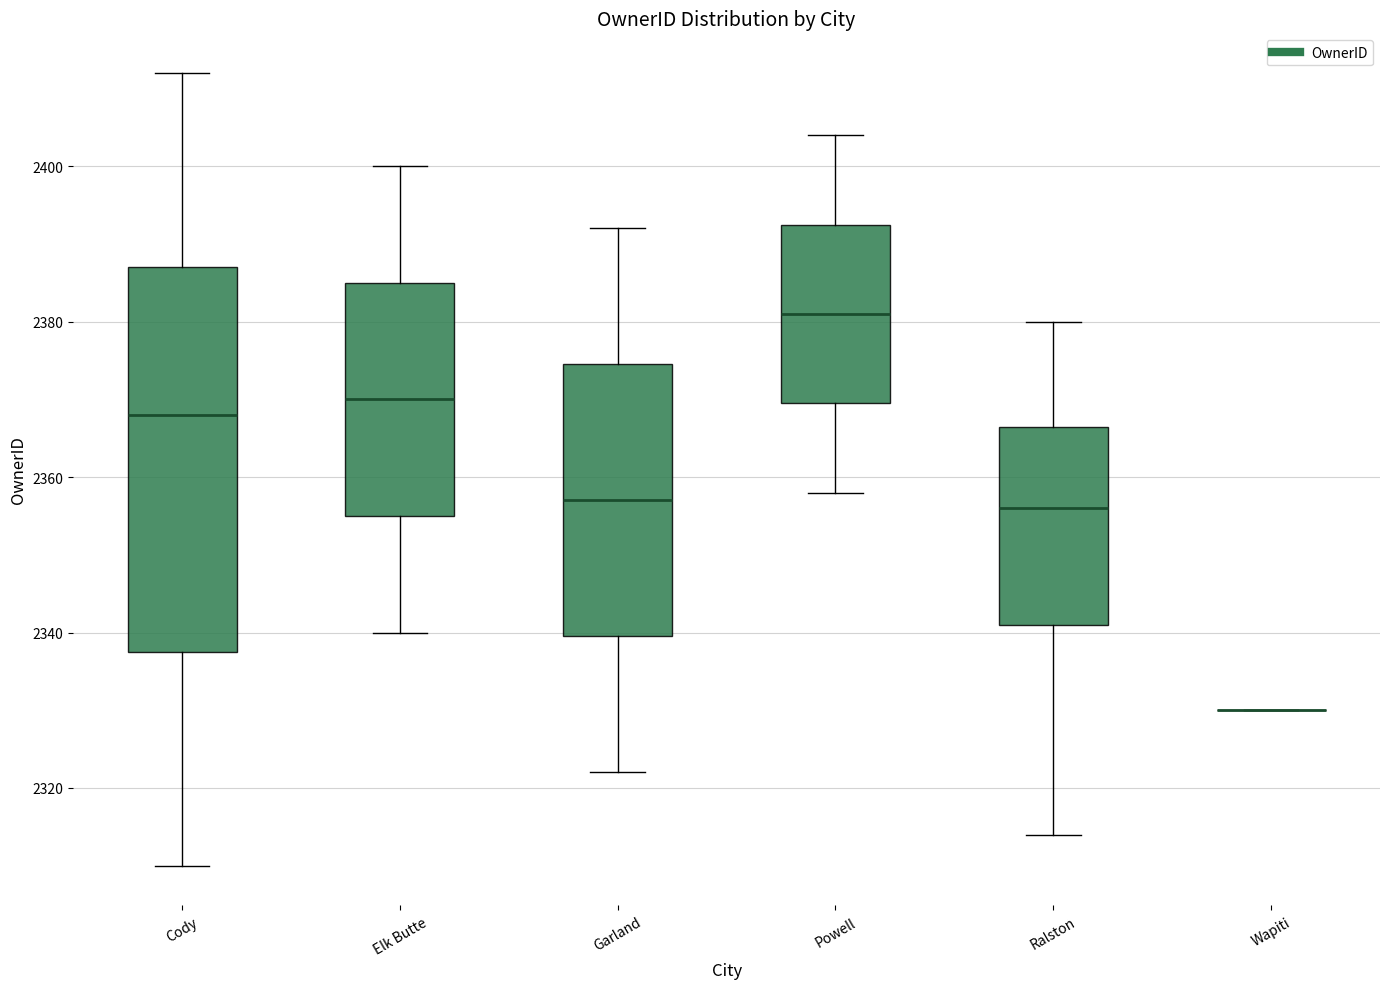

Where does the lower whisker of the box for Garland end on the y-axis? The values are not printed on the chart, so give them approximately, as read against the axis.

2322